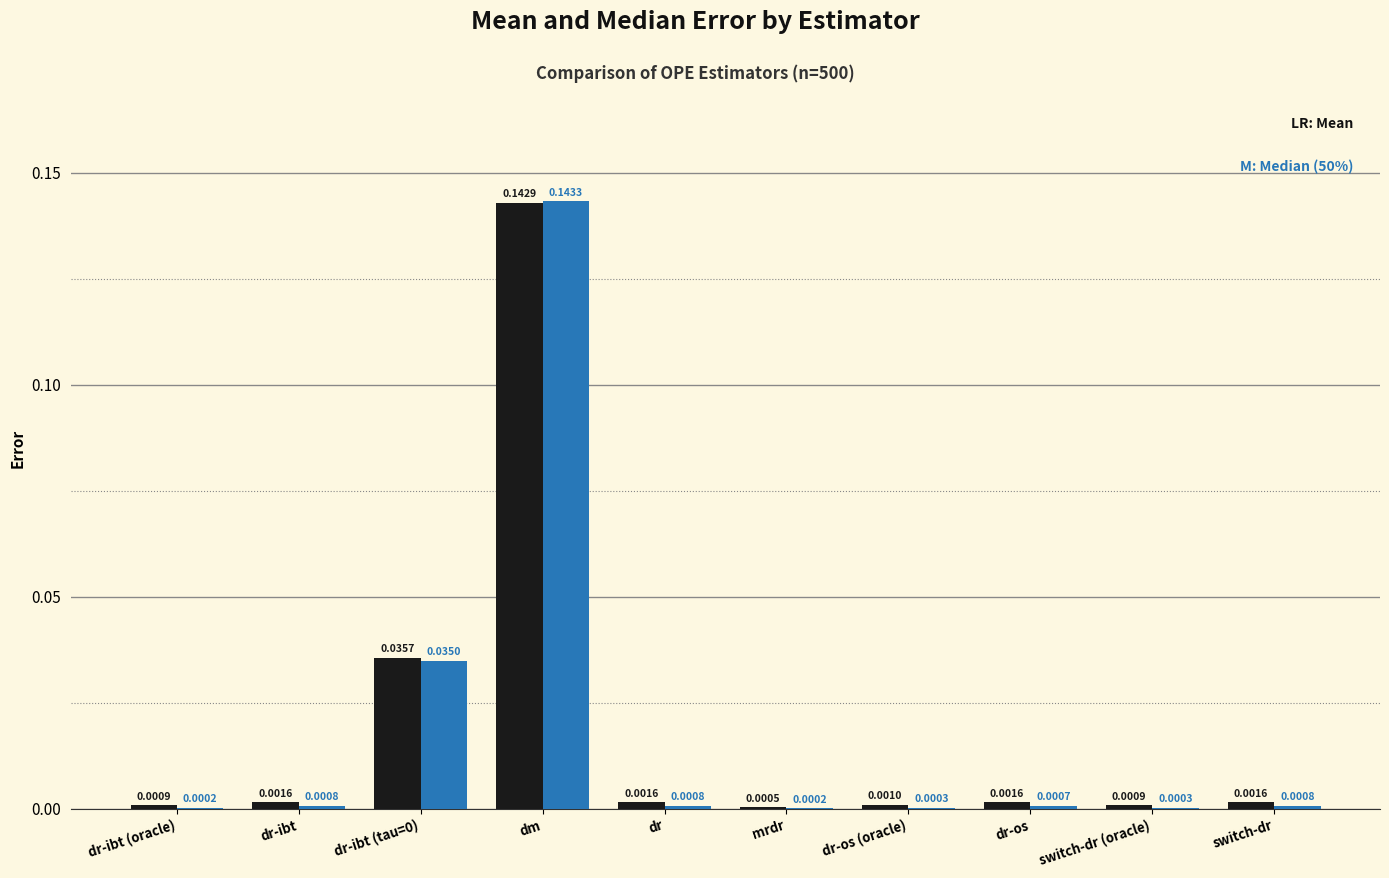

At which category is the sum across all series the highest?

dm